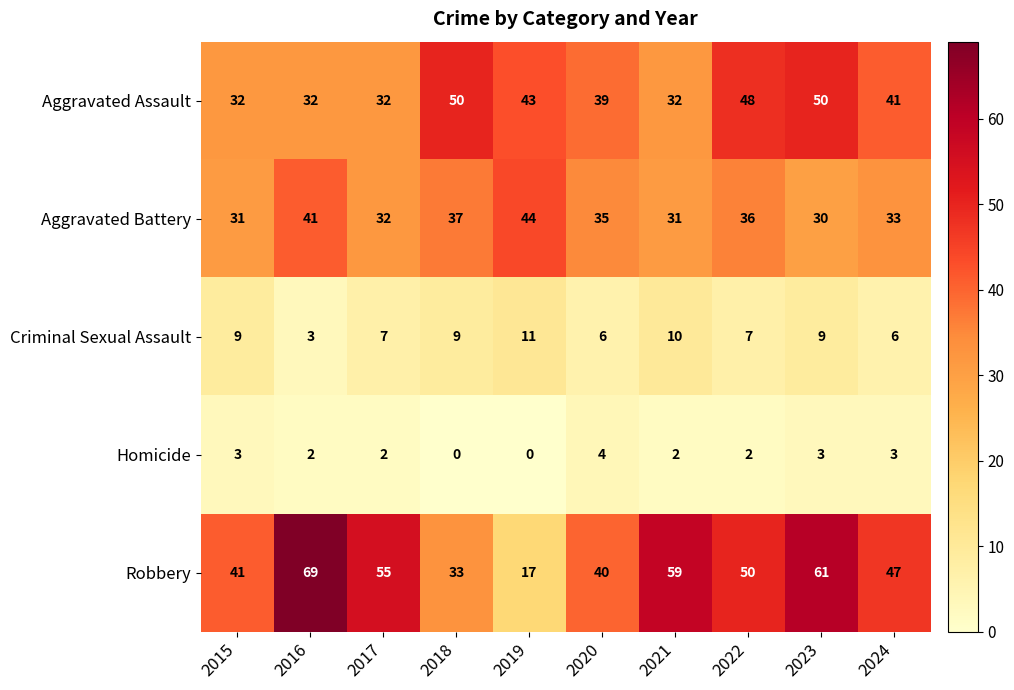

Between 2017 and 2019, which series saw the biggest shift?

Robbery